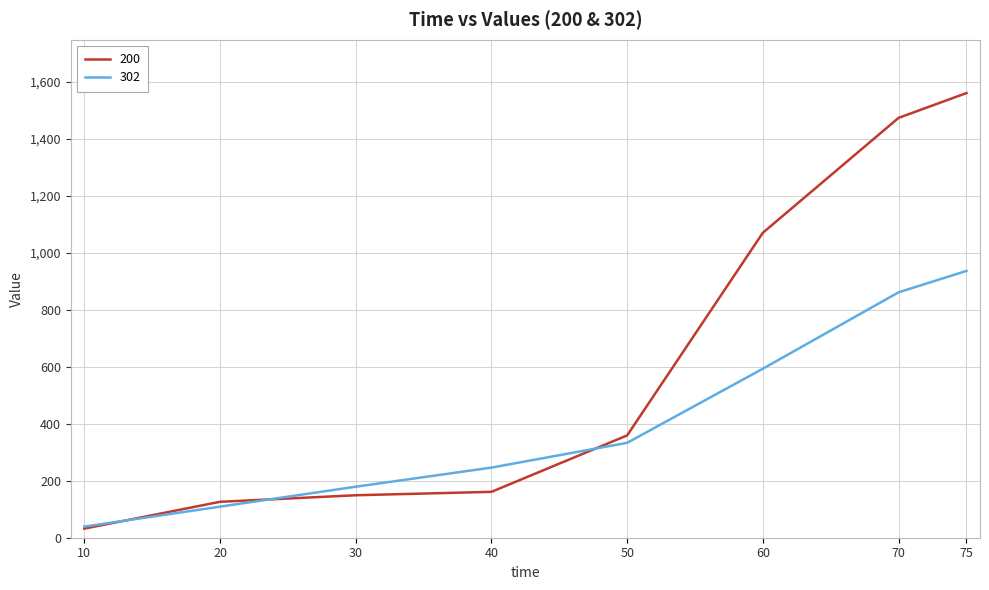

What is the approximate value of 200 at 75, to the nearest 50?

1550